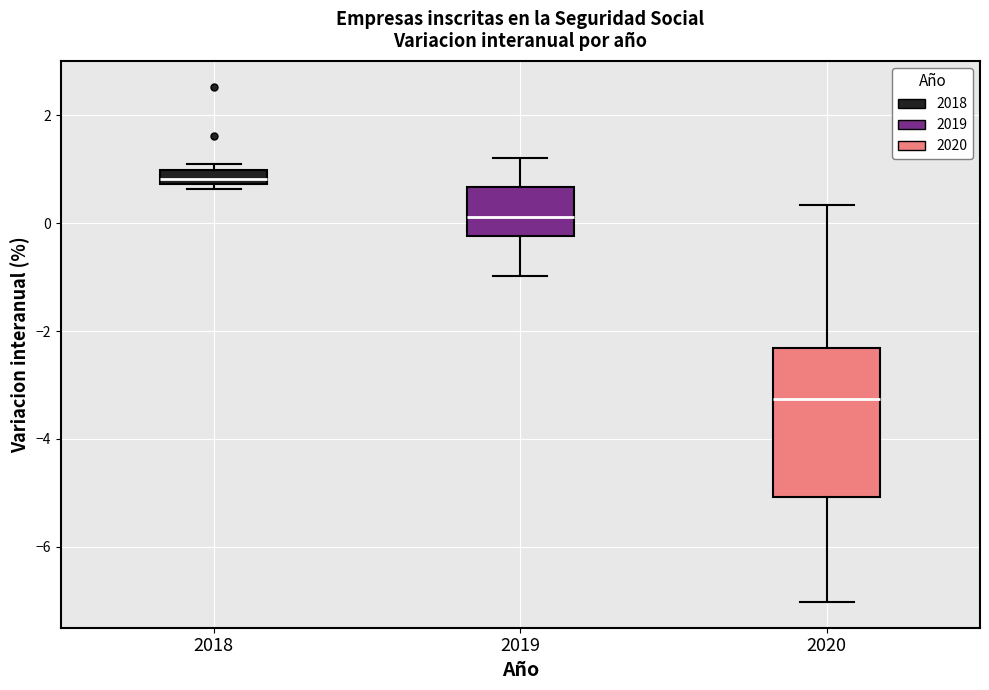

Which box's median line is the highest?

2018